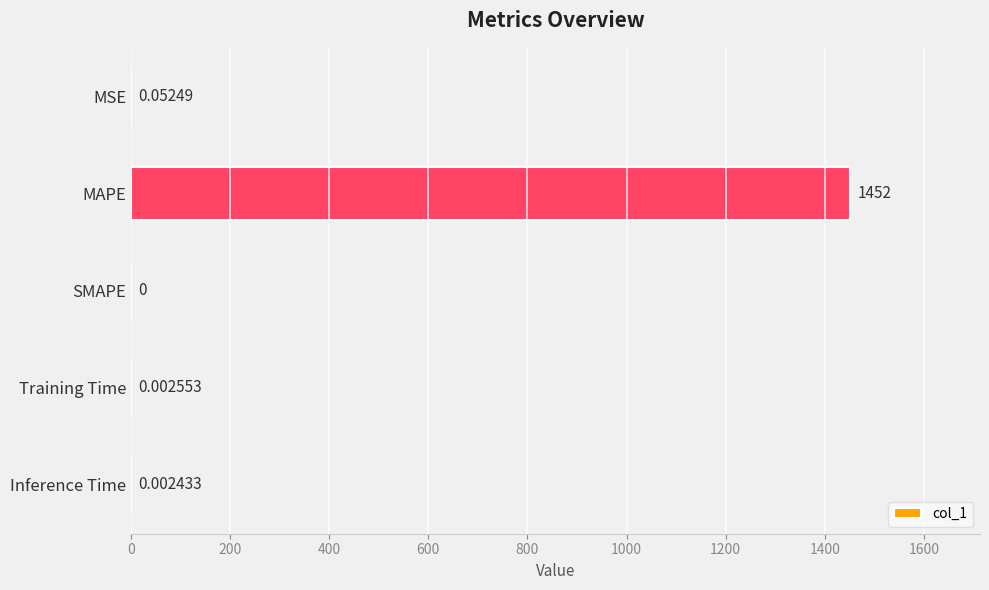

Which label corresponds to the largest value in the chart?

MAPE